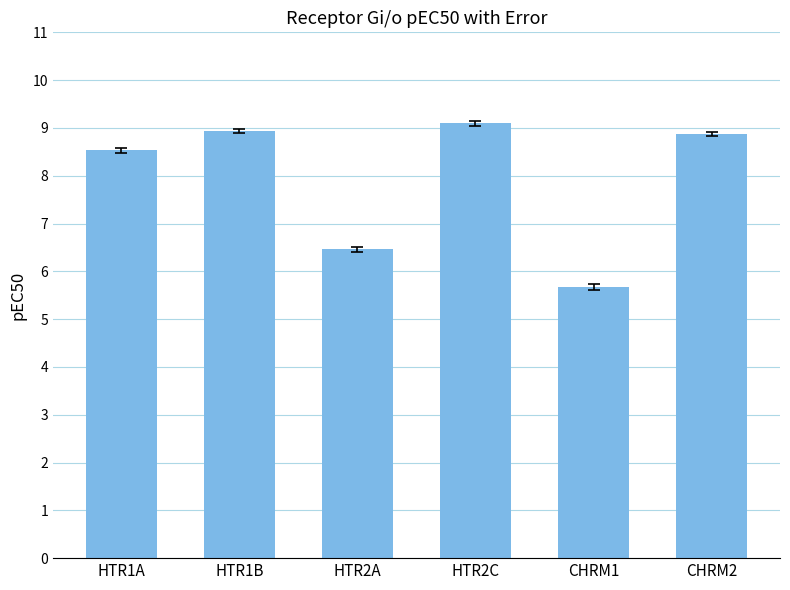

Which category has the highest value across all series?

HTR2C